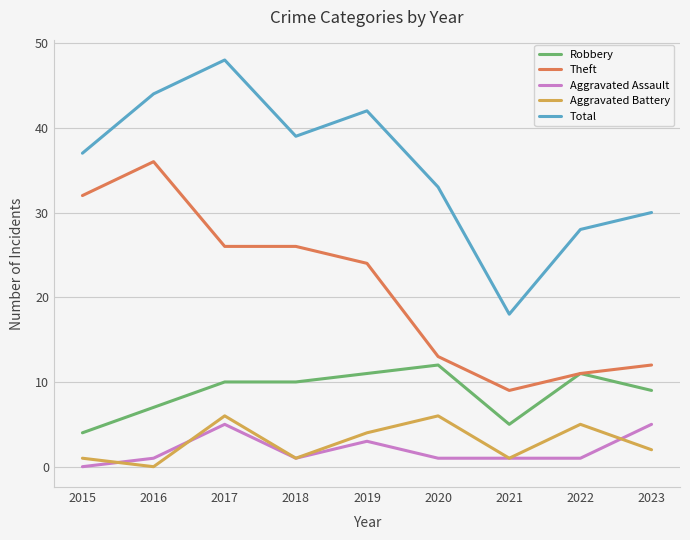

What is the total value across all series at 2017?

95